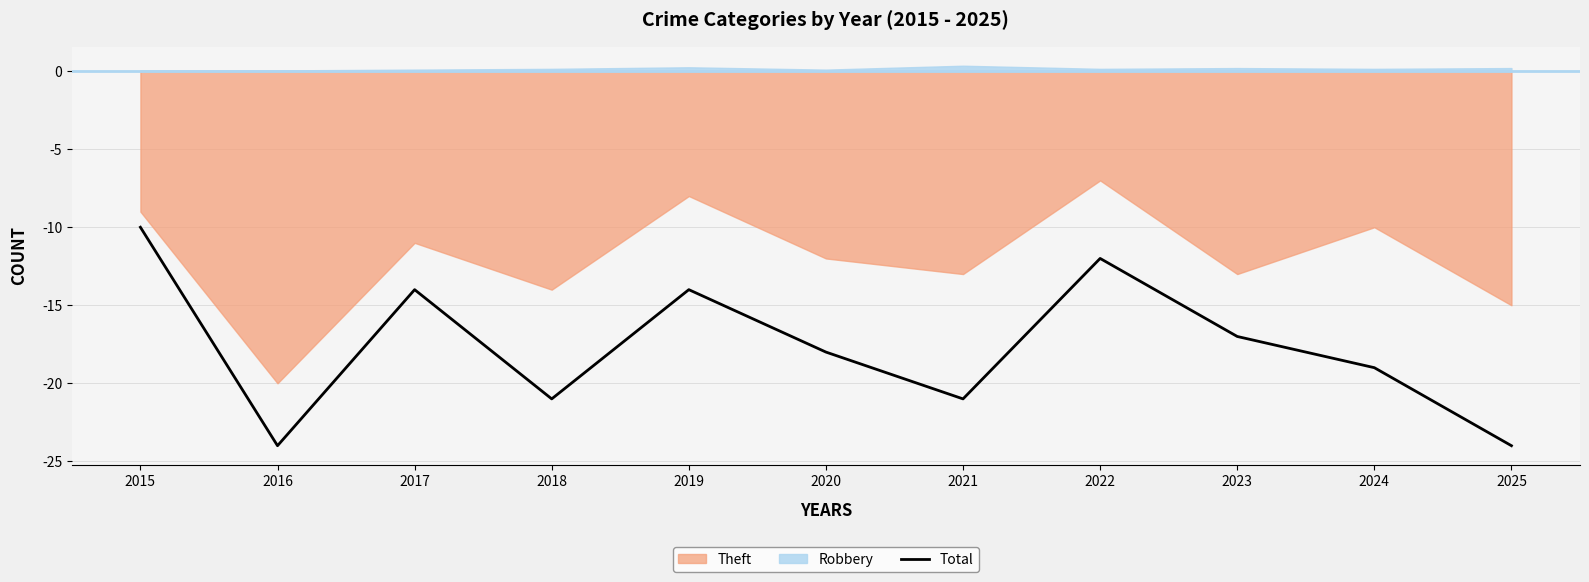

Between 2020 and 2022, which is larger?

2022